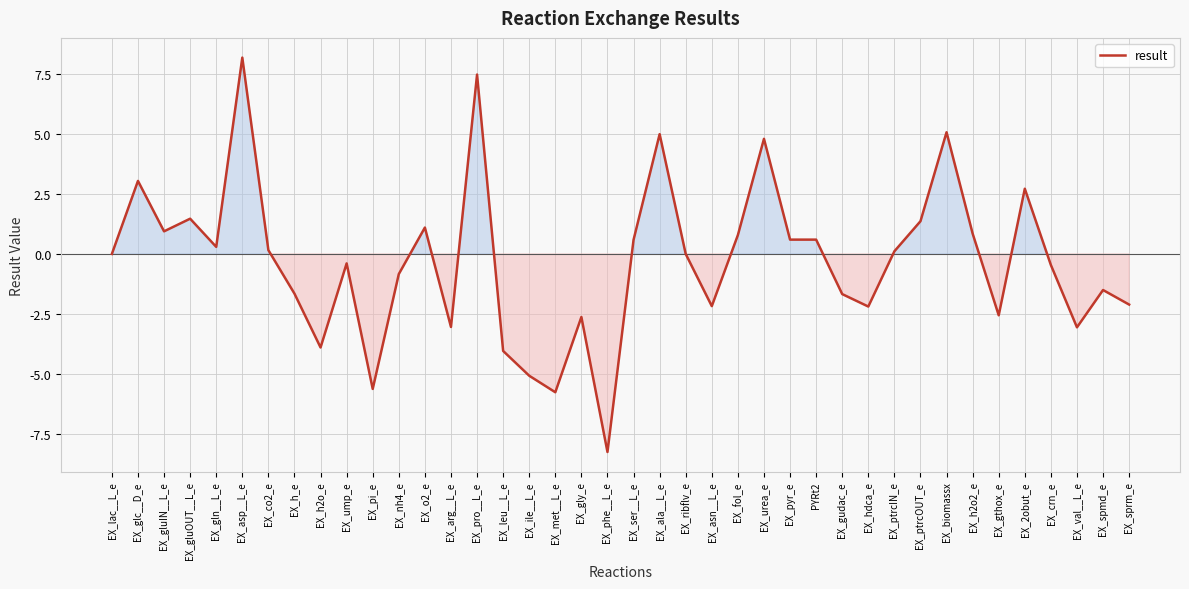

Which category has the highest value across all series?

EX_asp__L_e